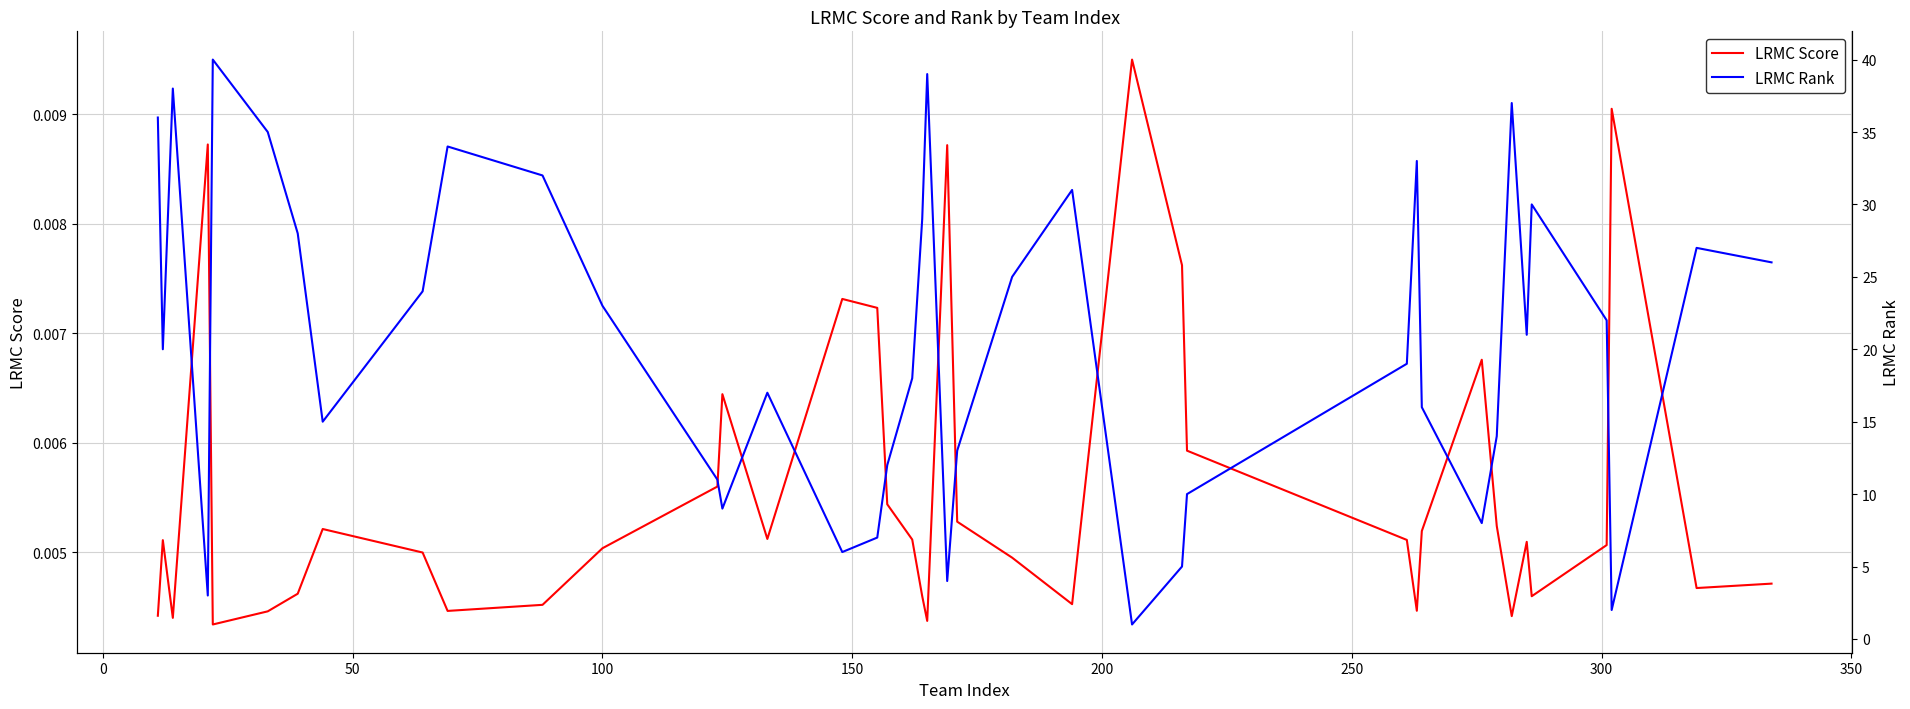

Does the chart have visible grid lines?

Yes